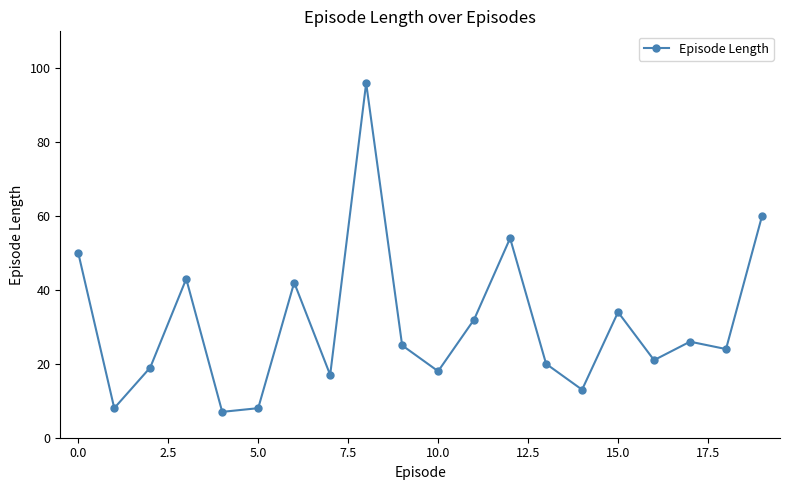

What is the value of the 3rd point from the left?

19